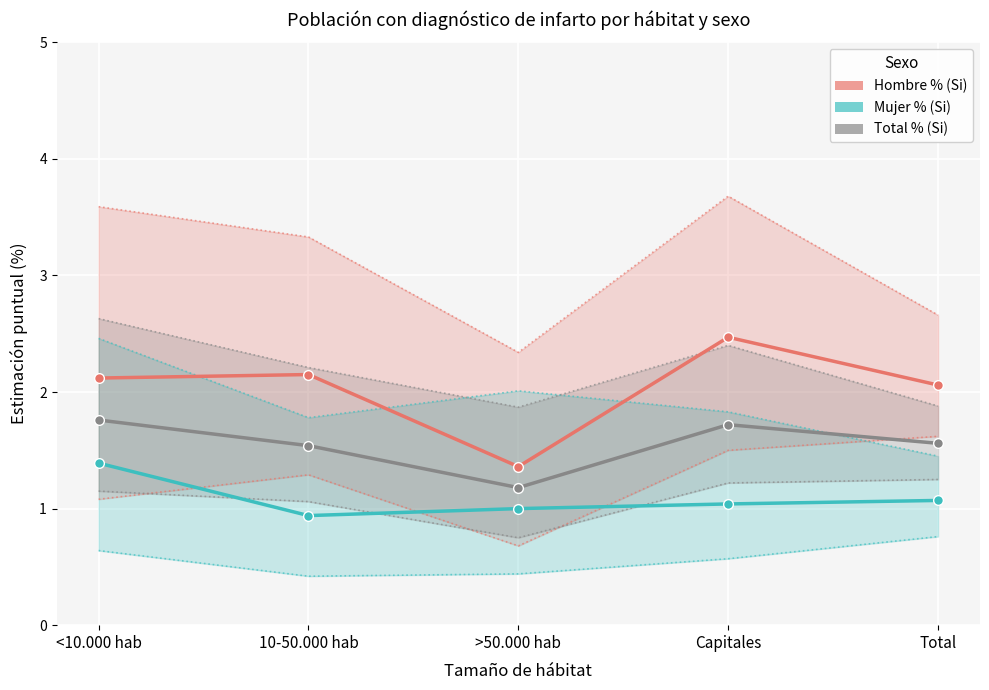

Which series changed the most between 10-50.000 hab and Capitales?

Hombre % (Si)